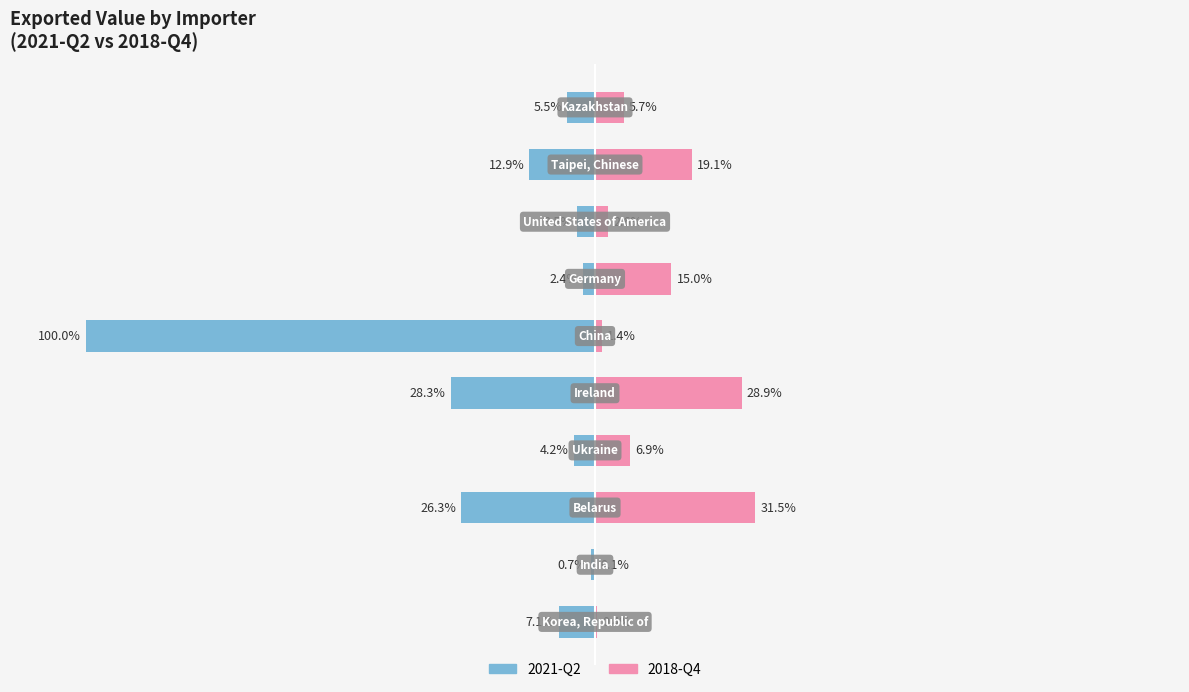

What is the value of the Exported value in 2018-Q4 bar at the 8th from the left?

2.6